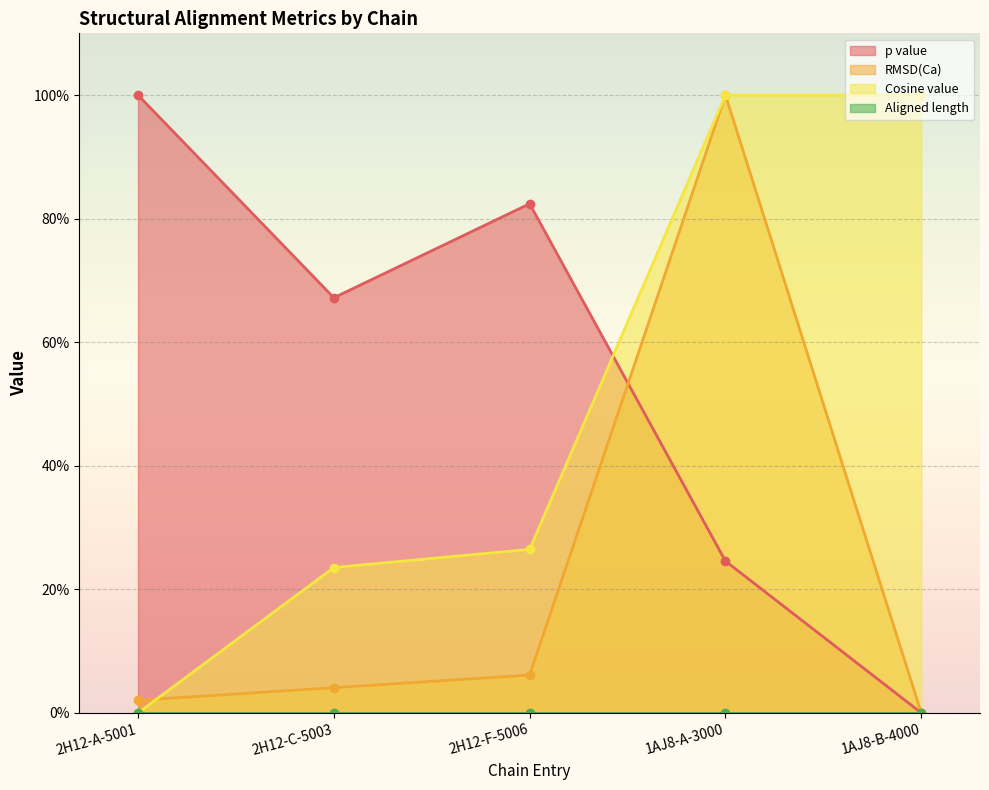

After their last crossing, which series has the higher values: Cosine value or RMSD(Ca)?

Cosine value